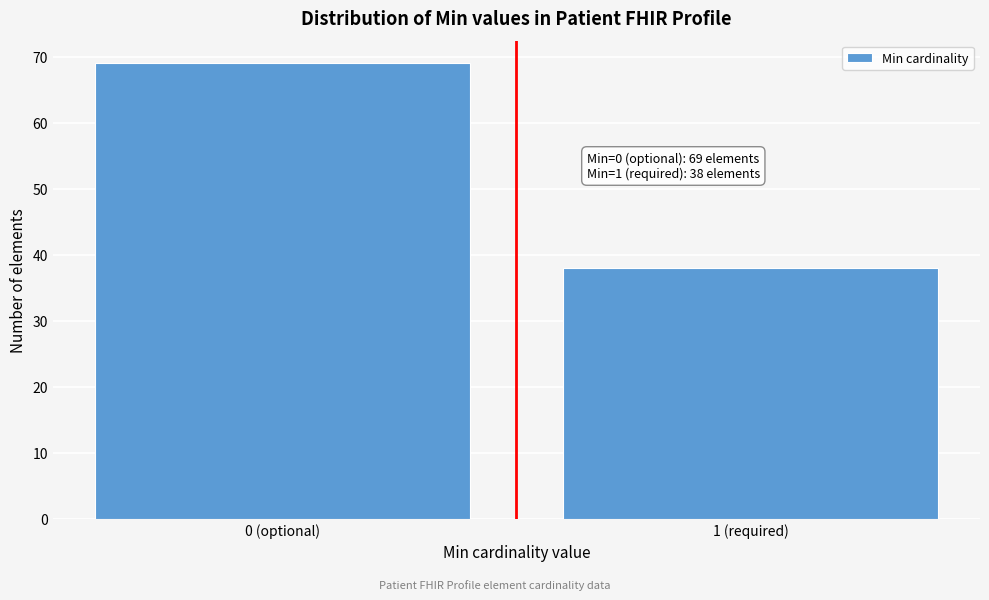

Reading left to right, transcribe all the data shown in this chart.

0 (optional)=69	1 (required)=38